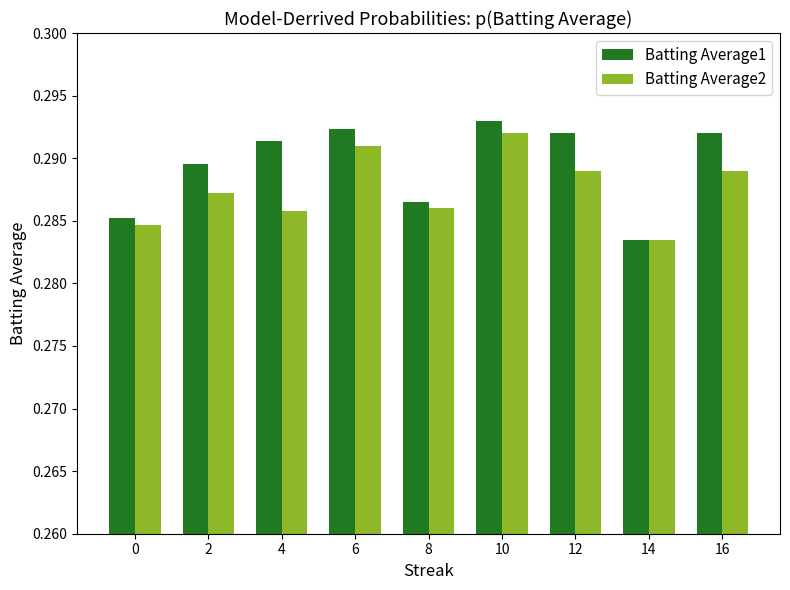

At which label does Batting Average2 reach its minimum?

14